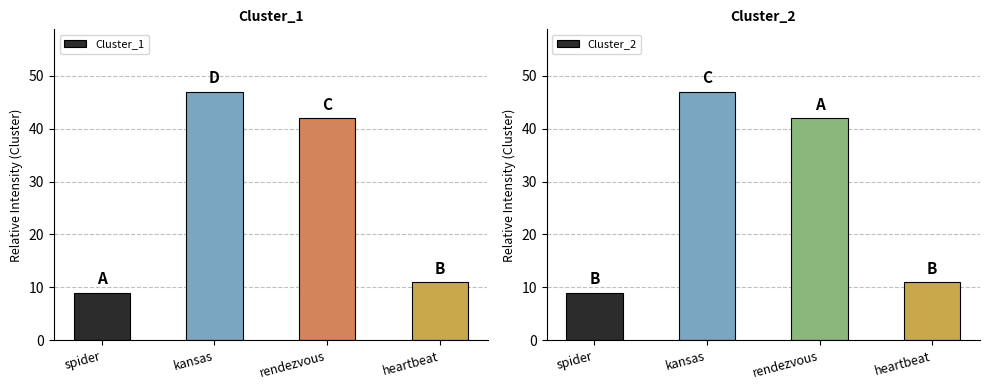

Which series has the largest range (max minus min)?

Cluster_1